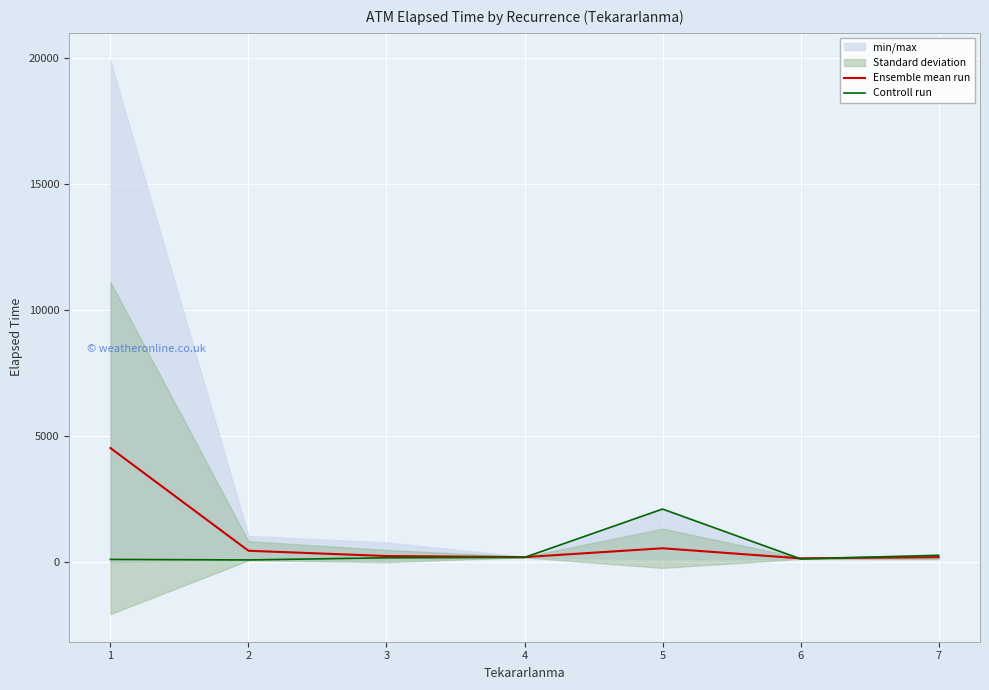

Is the value of Ensemble mean run at 7 greater than the value of Controll run at 7?

No